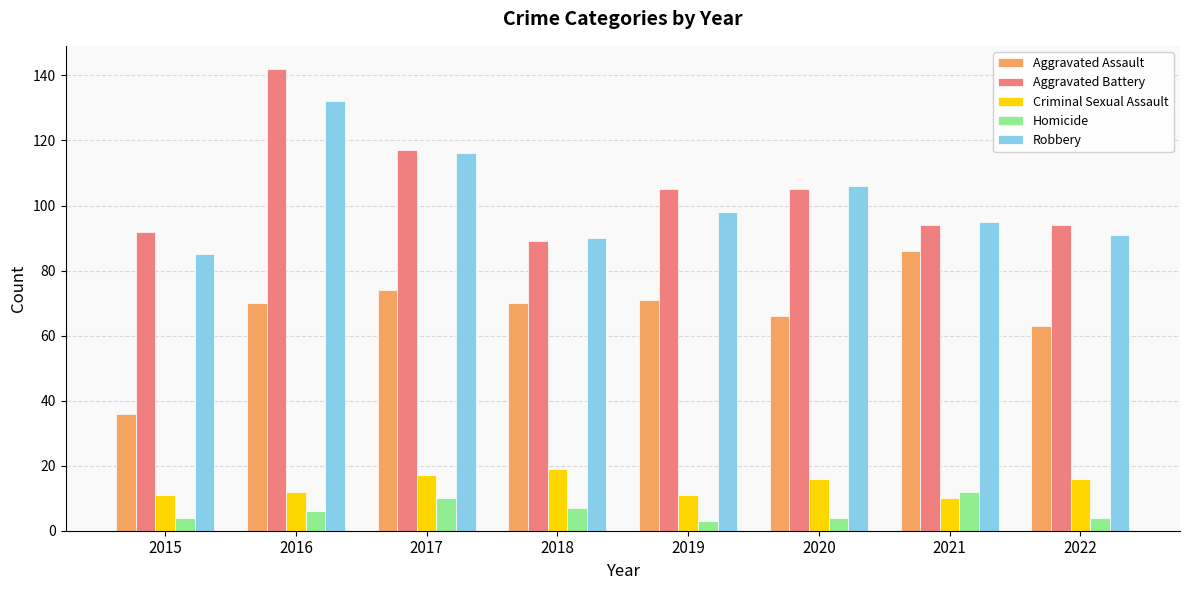

The Criminal Sexual Assault series shows 11 at 2019. True or false?

True